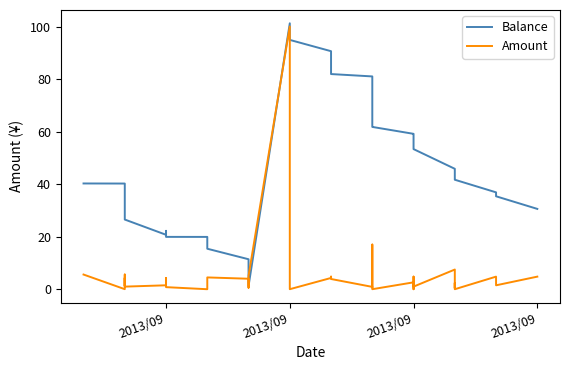

How many data points does each series have?

40